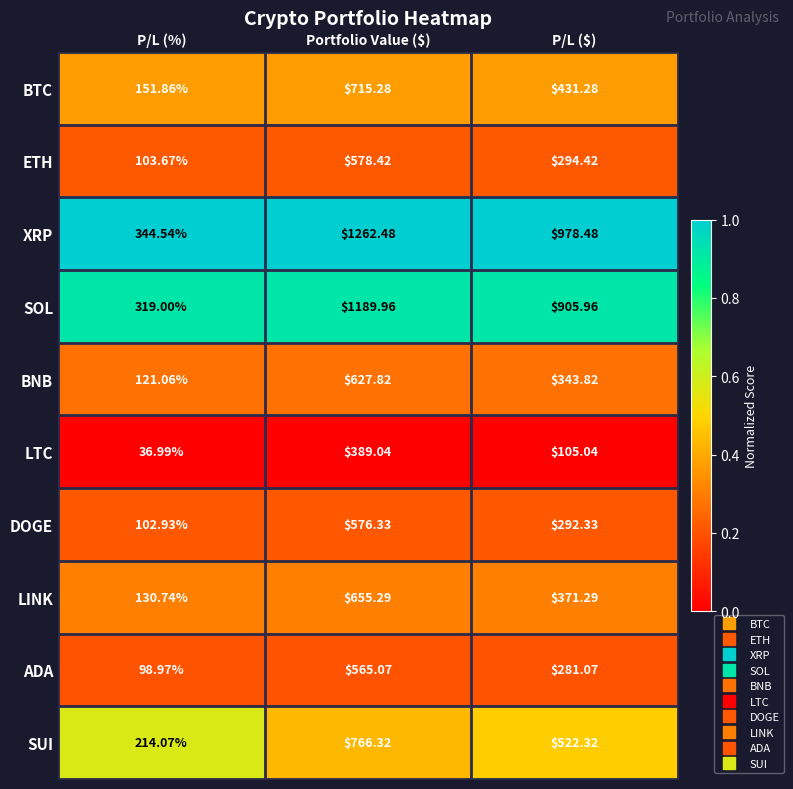

Which series has the widest spread of values?

XRP